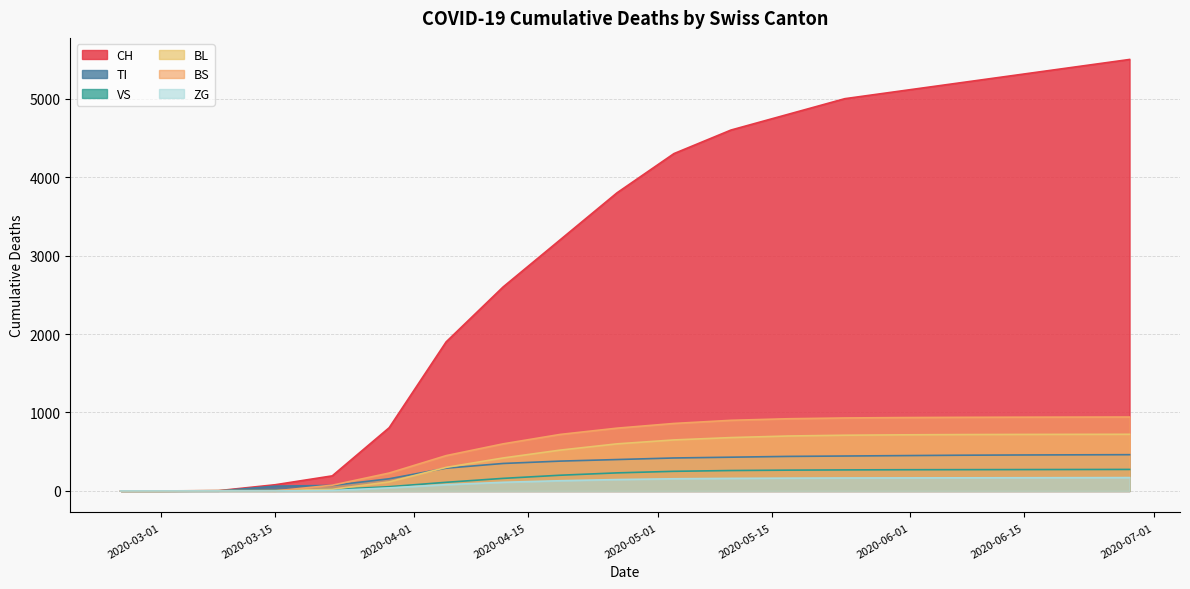

True or false: TI and CH intersect in this chart.

False